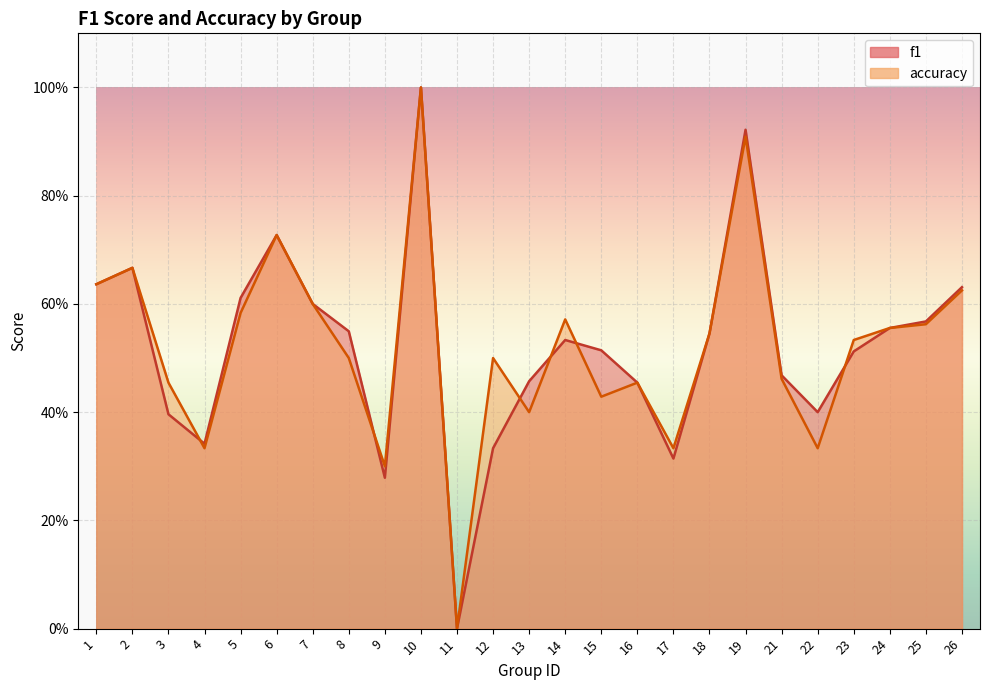

Between which two adjacent categories do accuracy and f1 first intersect?

3 and 4